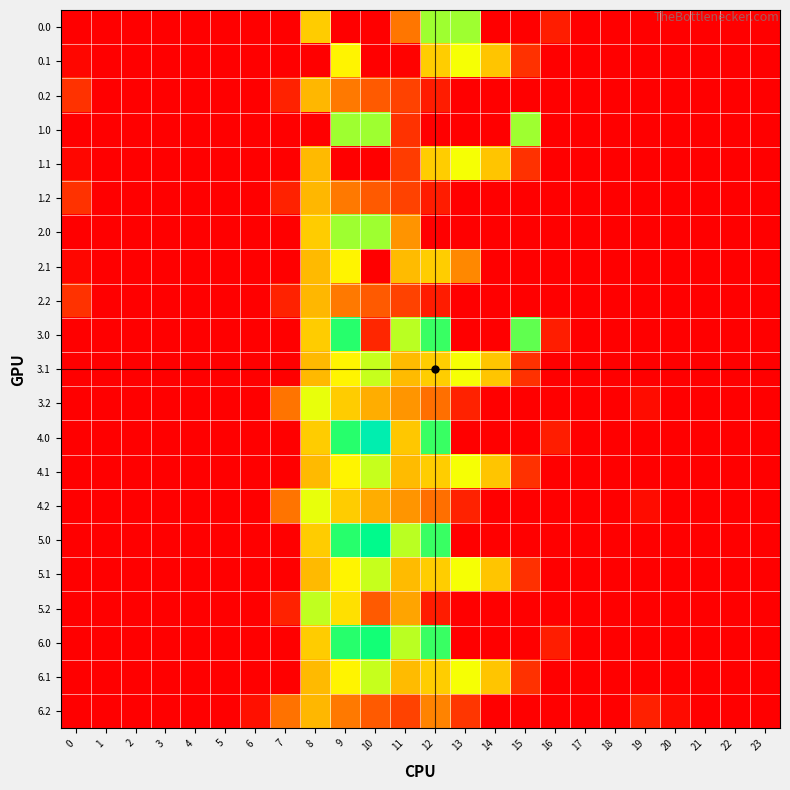

What is the greatest value displayed?

1023.2